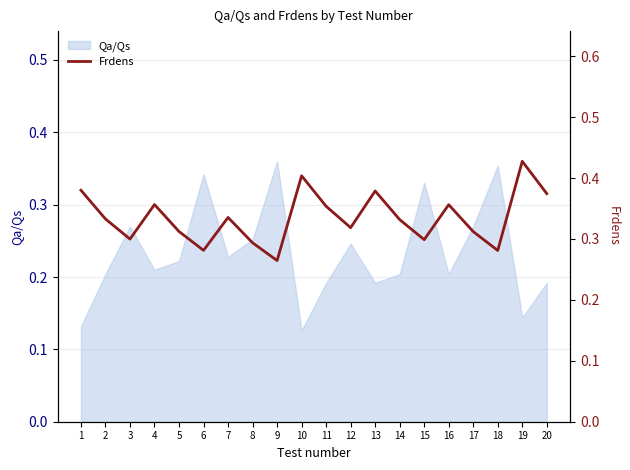

Is it true that Qa/Qs equals 0.3 at 13?

False